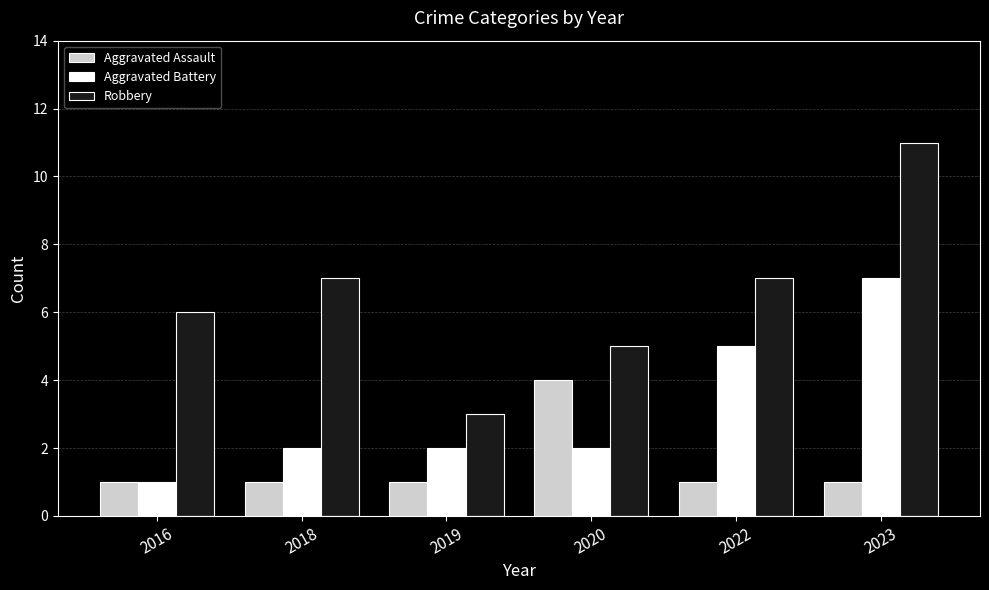

What is the value of the Aggravated Battery bar at the 3rd from the left?

2